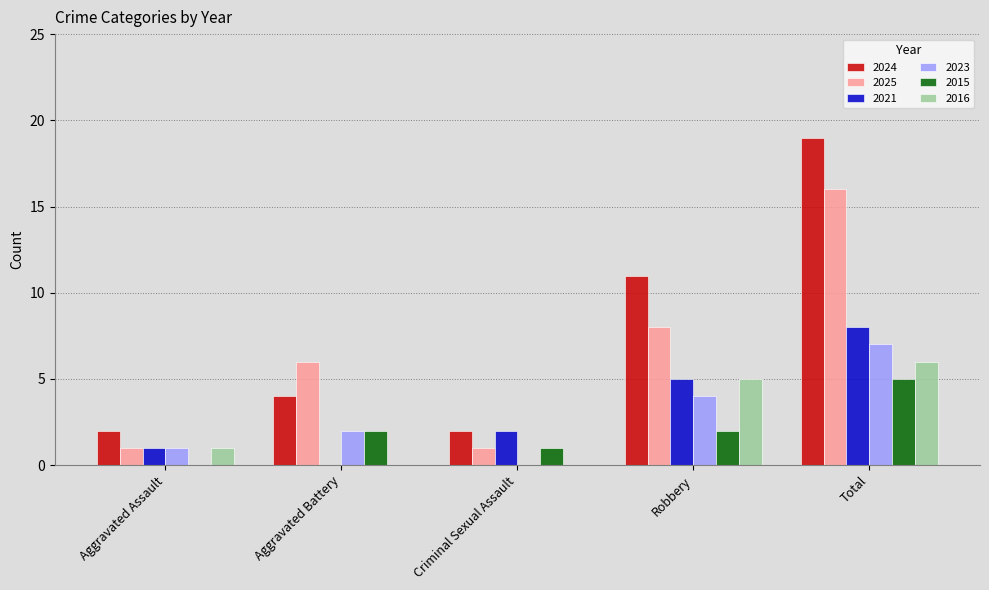

Is the value of 2025 at Robbery greater than the value of 2024 at Aggravated Assault?

Yes